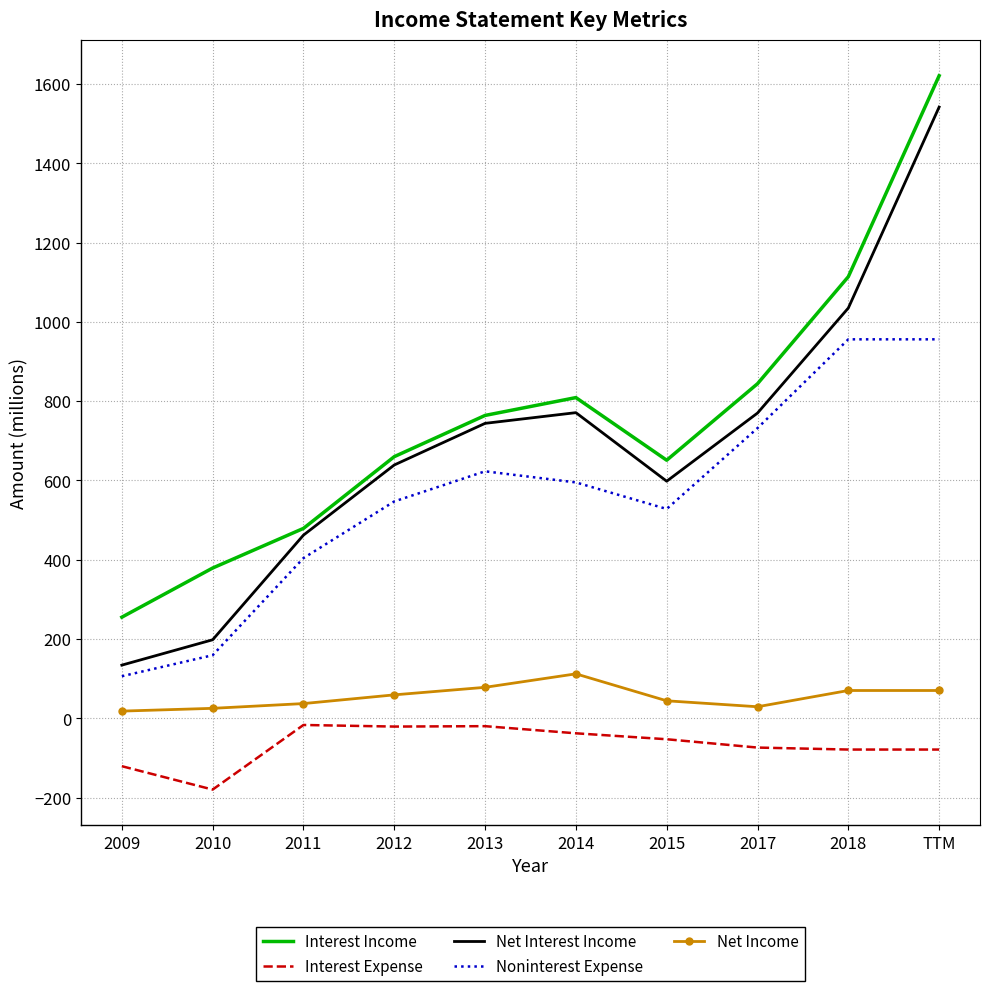

Which series has the largest range (max minus min)?

Net Interest Income